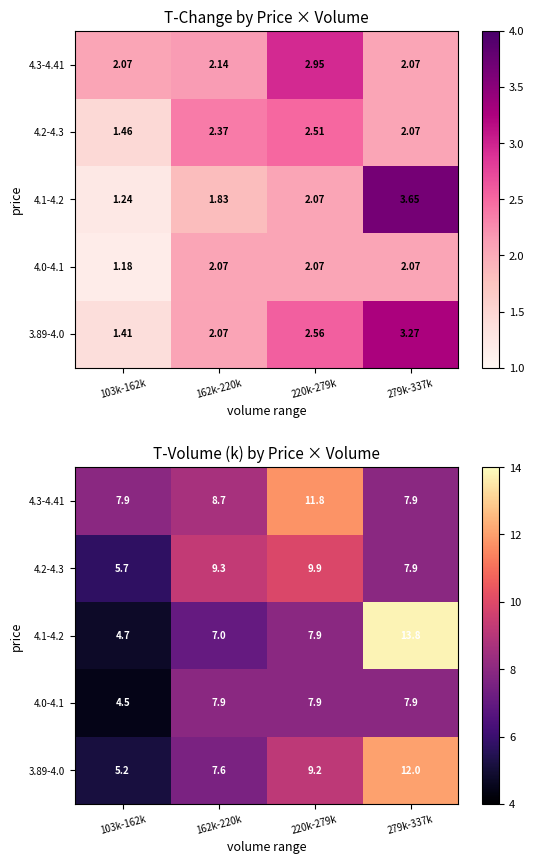

Between 162k-220k and 220k-279k, which is larger?

220k-279k